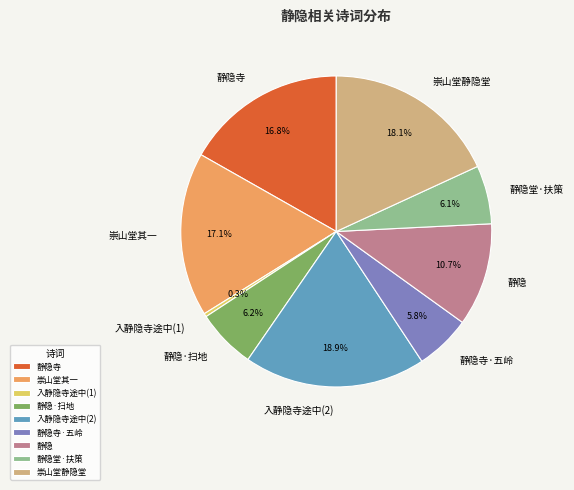

Does any single category account for the majority?

No